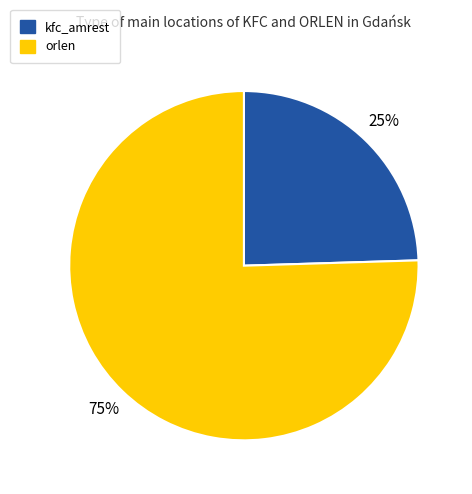

Rank the categories by value from highest to lowest.

orlen, kfc_amrest